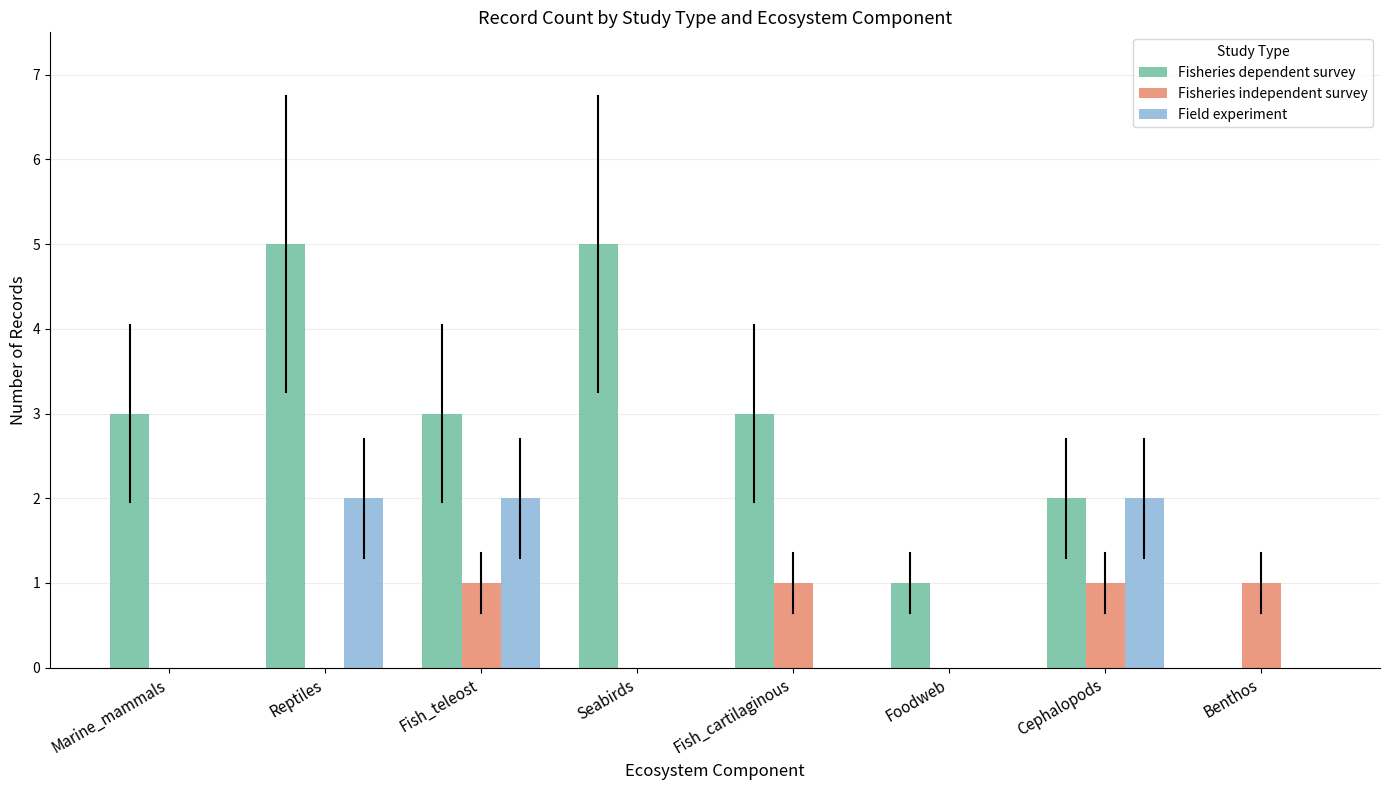

Which series has the widest spread of values?

Fisheries dependent survey